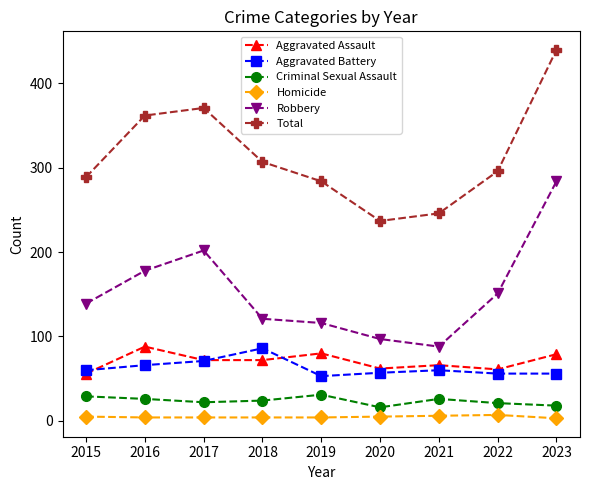

What is the average value of the Aggravated Battery series?

63